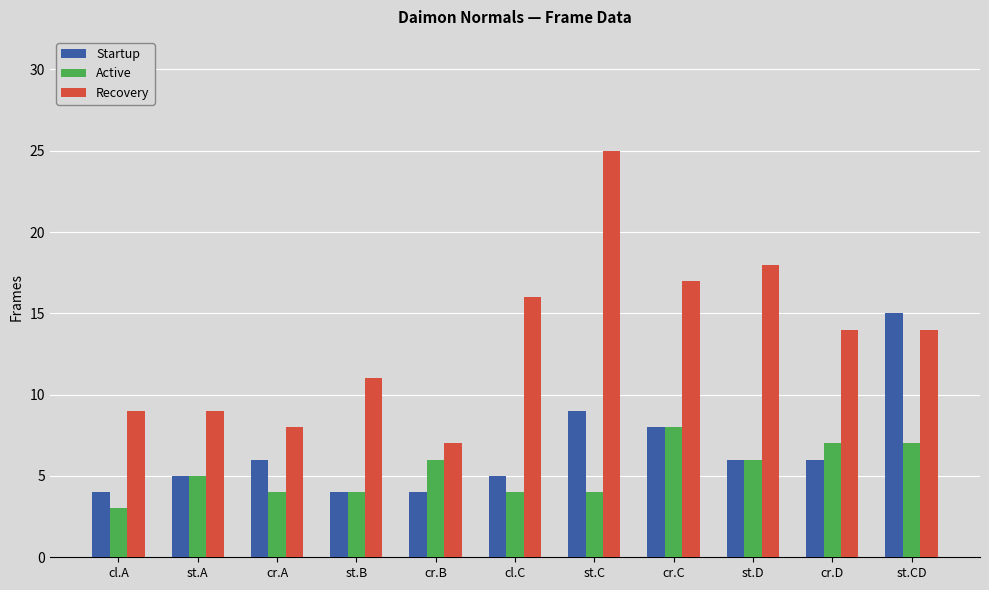

Is it true that Startup equals 9 at st.C?

True